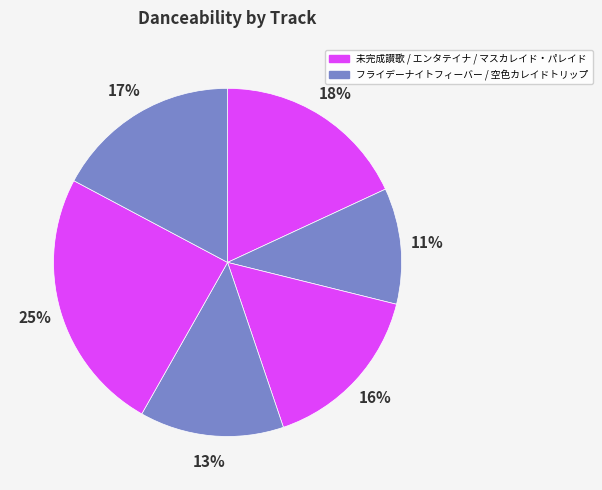

Count the number of slices in the pie.

6